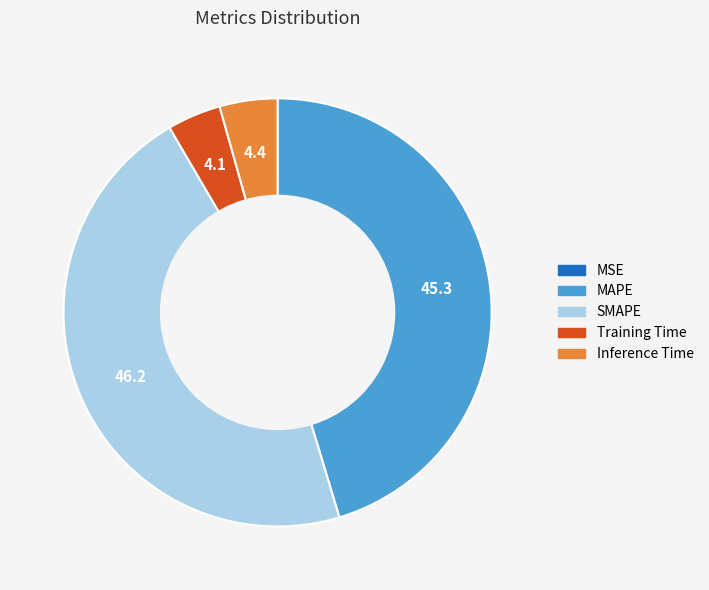

What is the largest slice in the pie chart?

SMAPE